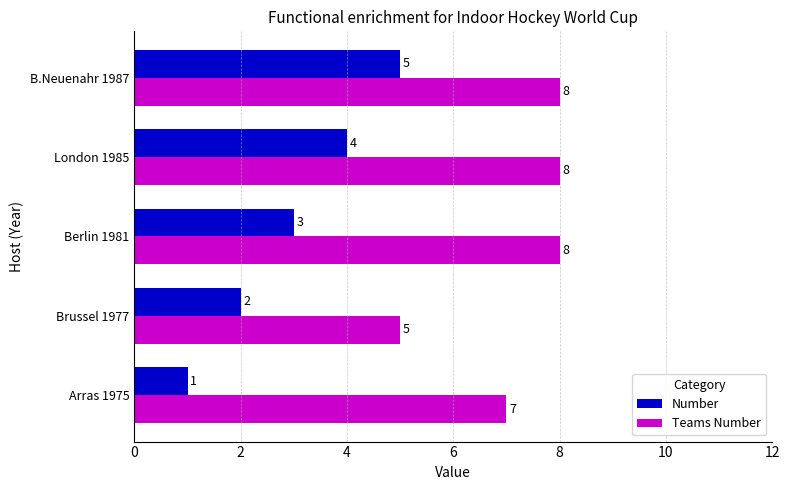

Rank the series at Brussel 1977 from highest to lowest value.

Teams Number, Number